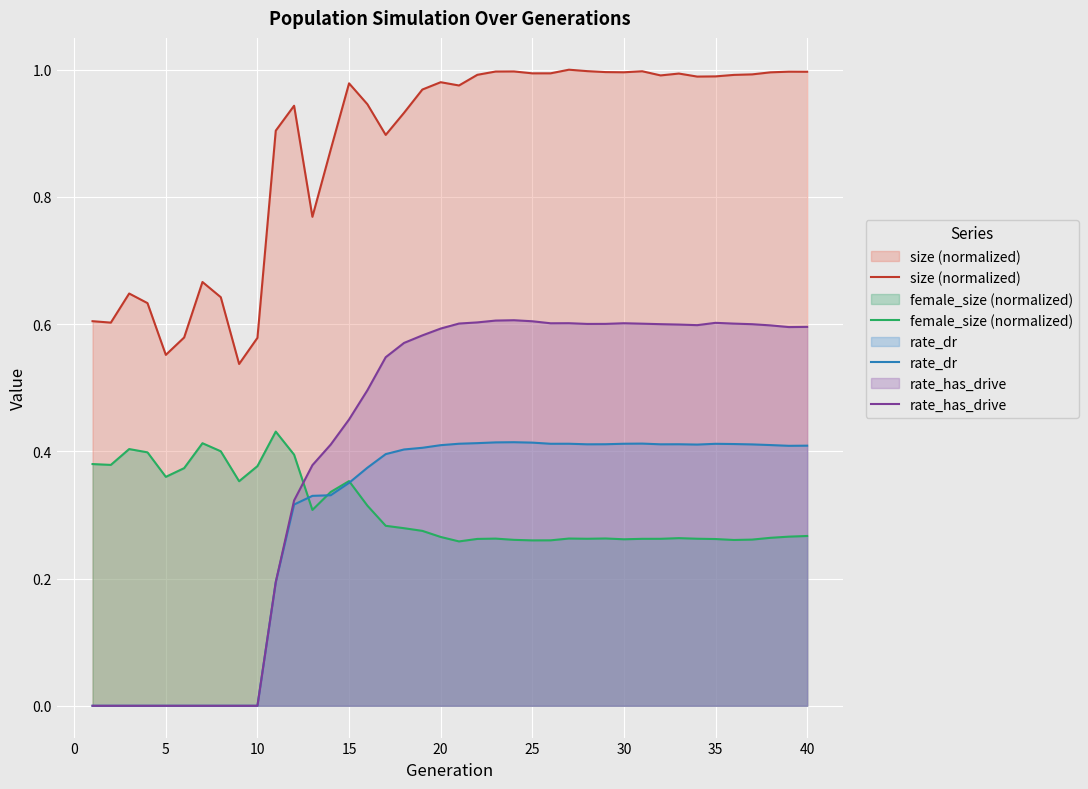

Reading right to left, extract all data points from this chart.

size (normalized): 1.0	1.0	1.0	1.0	1.0	1.0	1.0	1.0	1.0	1.0	1.0	1.0	1.0	1.0	1.0	1.0	1.0	1.0	1.0	1.0	1.0	1.0	0.9	0.9	0.9	1.0	0.9	0.8	0.9	0.9	0.6	0.5	0.6	0.7	0.6	0.6	0.6	0.6	0.6	0.6
female_size (normalized): 0.3	0.3	0.3	0.3	0.3	0.3	0.3	0.3	0.3	0.3	0.3	0.3	0.3	0.3	0.3	0.3	0.3	0.3	0.3	0.3	0.3	0.3	0.3	0.3	0.3	0.4	0.3	0.3	0.4	0.4	0.4	0.4	0.4	0.4	0.4	0.4	0.4	0.4	0.4	0.4
rate_dr: 0.4	0.4	0.4	0.4	0.4	0.4	0.4	0.4	0.4	0.4	0.4	0.4	0.4	0.4	0.4	0.4	0.4	0.4	0.4	0.4	0.4	0.4	0.4	0.4	0.4	0.4	0.3	0.3	0.3	0.2	0.0	0.0	0.0	0.0	0.0	0.0	0.0	0.0	0.0	0.0
rate_has_drive: 0.6	0.6	0.6	0.6	0.6	0.6	0.6	0.6	0.6	0.6	0.6	0.6	0.6	0.6	0.6	0.6	0.6	0.6	0.6	0.6	0.6	0.6	0.6	0.5	0.5	0.5	0.4	0.4	0.3	0.2	0.0	0.0	0.0	0.0	0.0	0.0	0.0	0.0	0.0	0.0